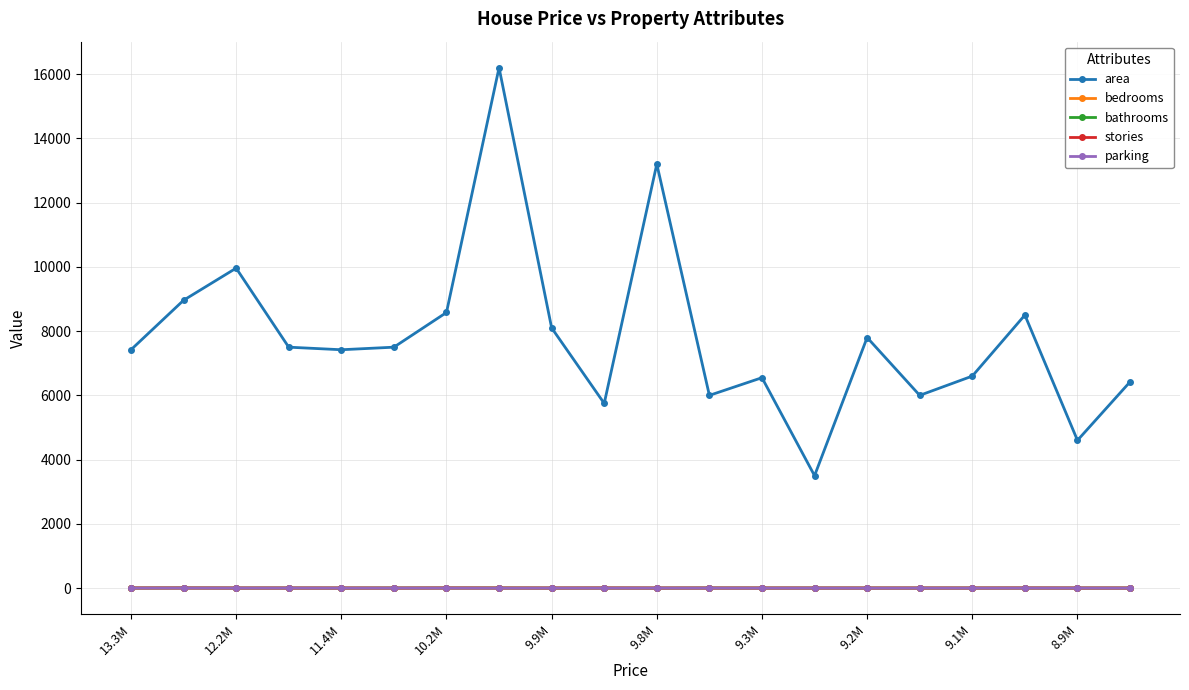

Which series has the largest range (max minus min)?

area